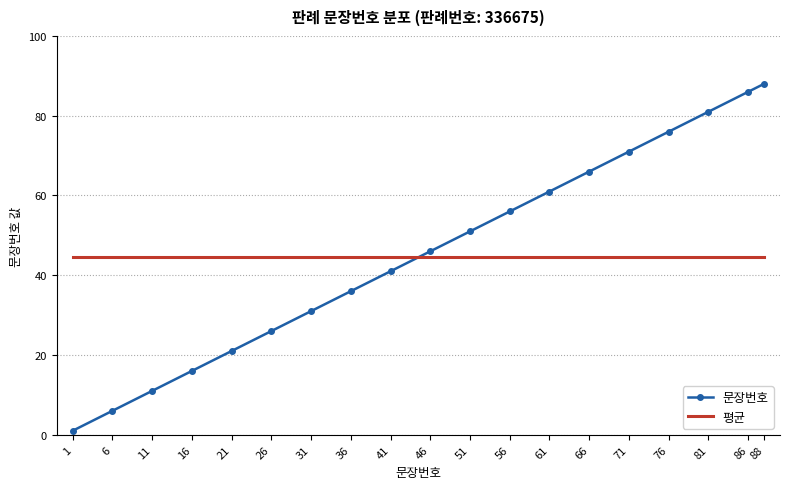

True or false: 문장번호 has more than 2 interior local peaks.

False